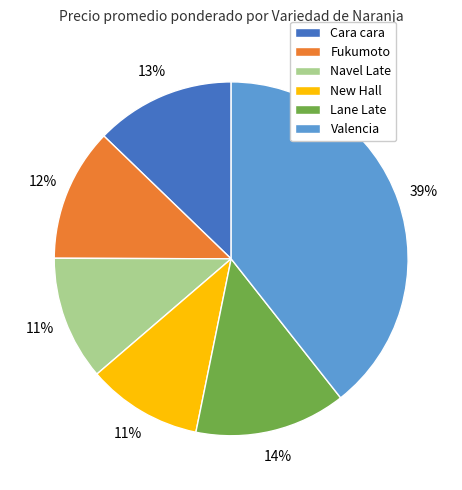

Count the number of slices in the pie.

6